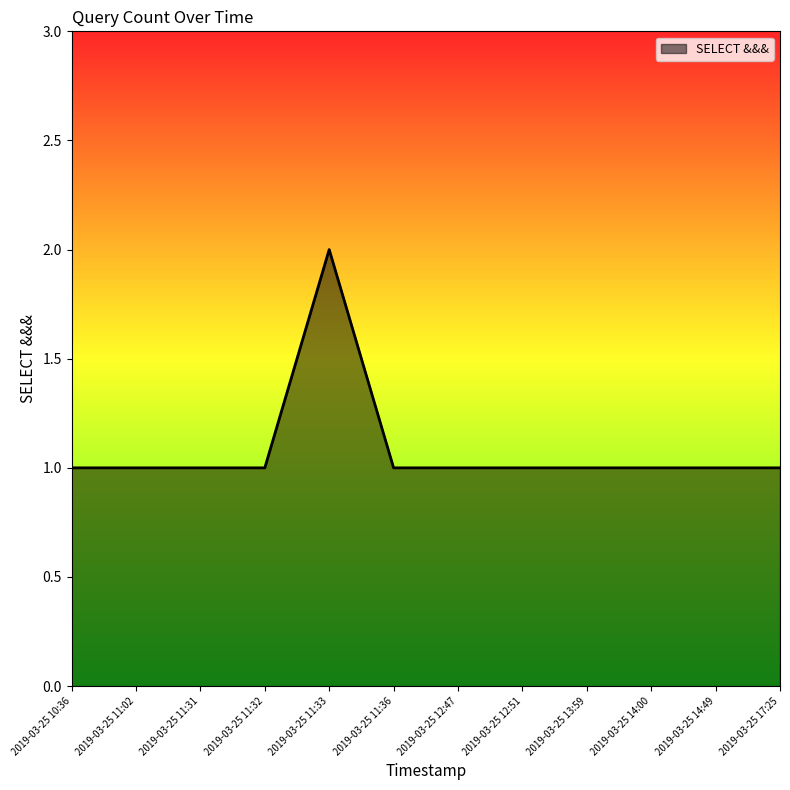

What is the sum of the values at 2019-03-25 11:32 and 2019-03-25 10:36?

2